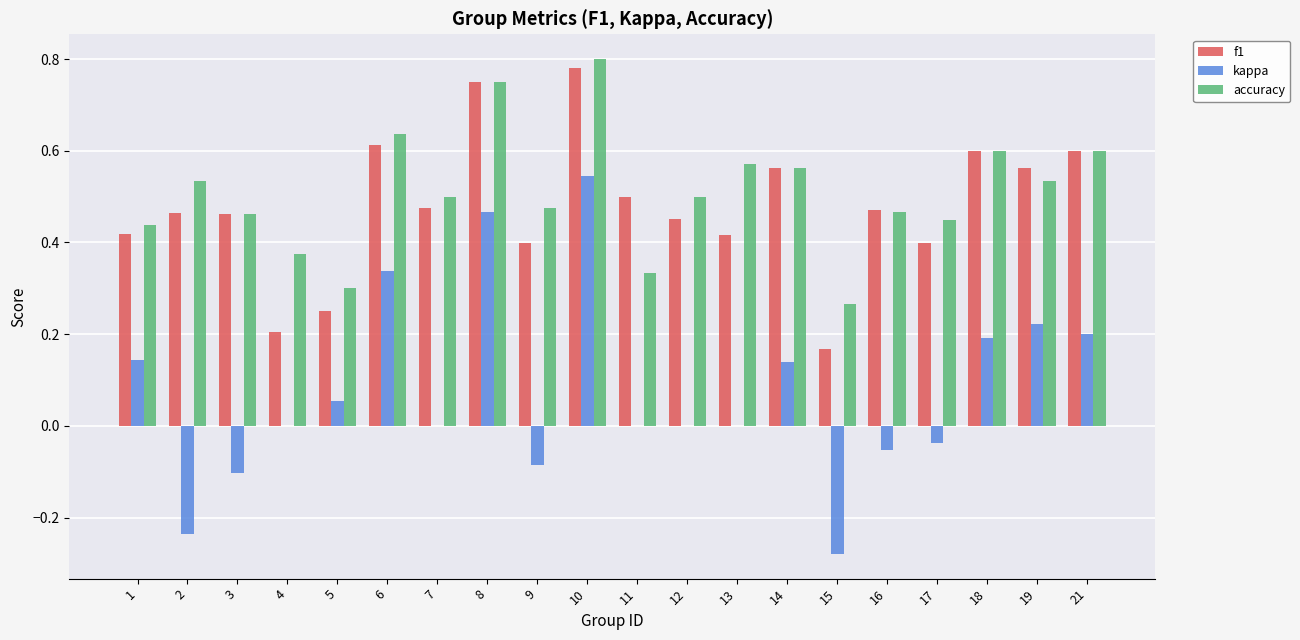

The value of kappa at 21 is 0.2. True or false?

True